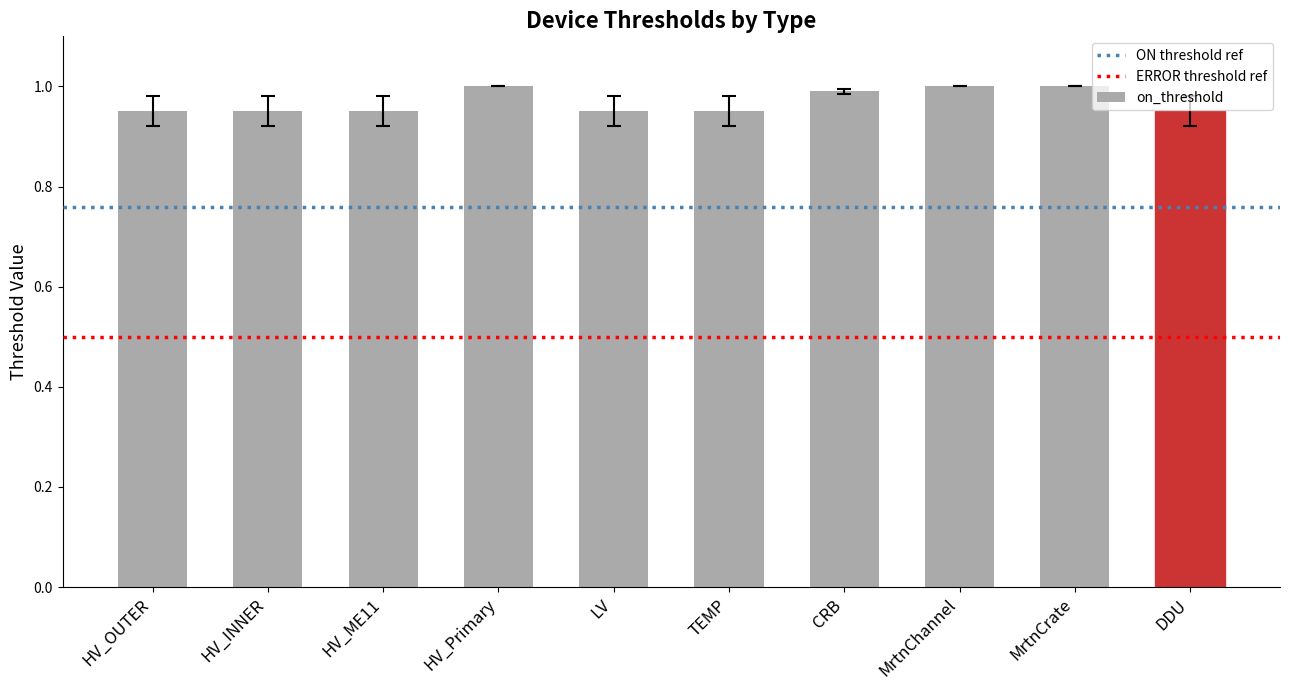

Read the value at MrtnCrate.

1.0